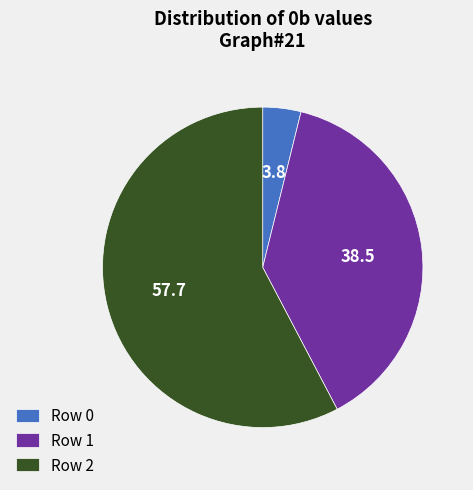

Rank the categories by value from lowest to highest.

Row 0, Row 1, Row 2